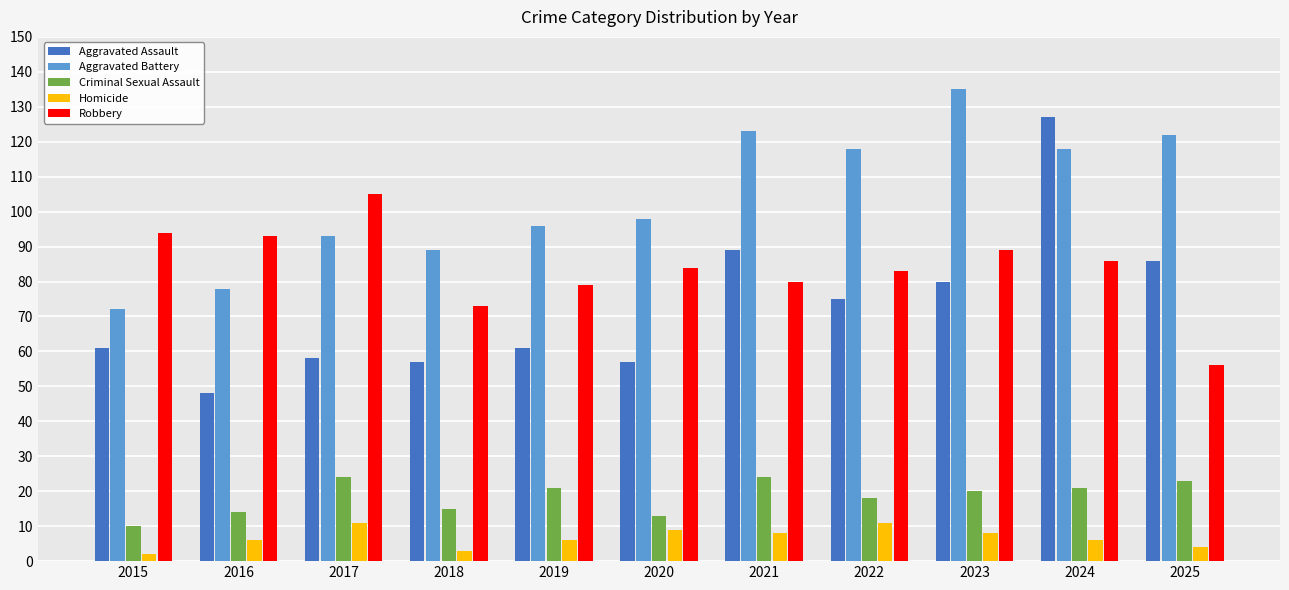

At 2024, list the series in order from largest to smallest.

Aggravated Assault, Aggravated Battery, Robbery, Criminal Sexual Assault, Homicide